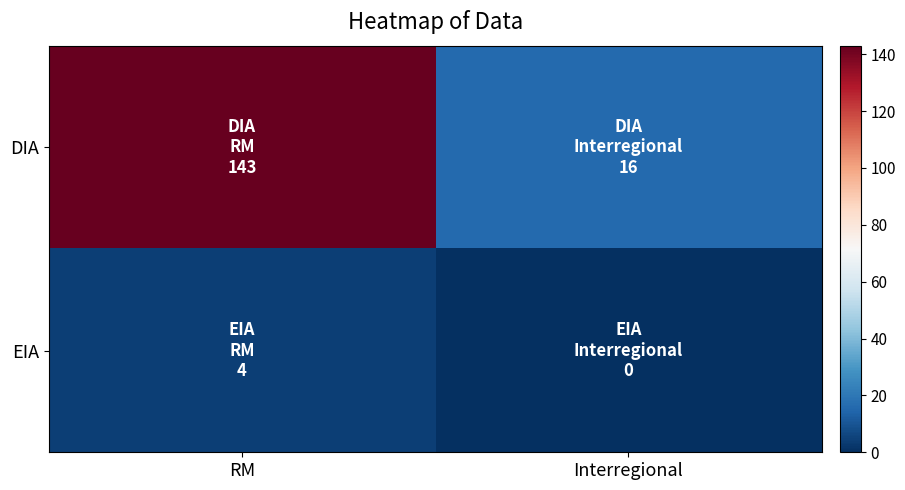

Rank the series by their maximum value, from lowest to highest.

EIA, DIA